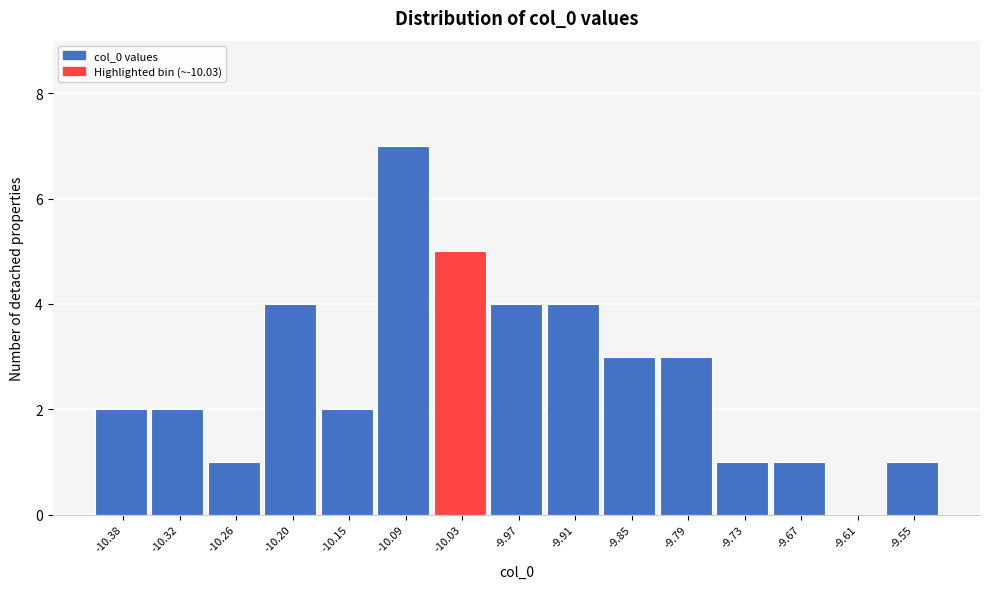

How tall is the bar that spans -9.88 to -9.82 on the x-axis? Neither the bar edges nor the heights are printed on the chart, so give them approximately, as read against the axes.

3